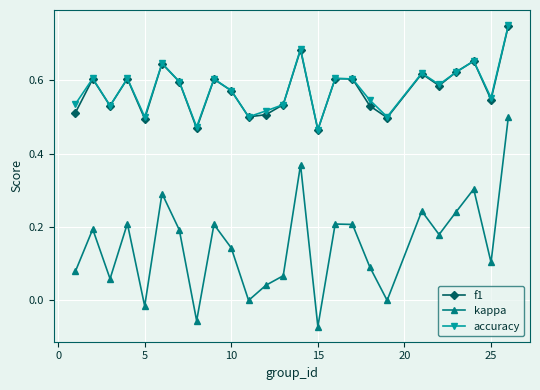

What is the difference between the maximum and second lowest values in the accuracy series?

0.3